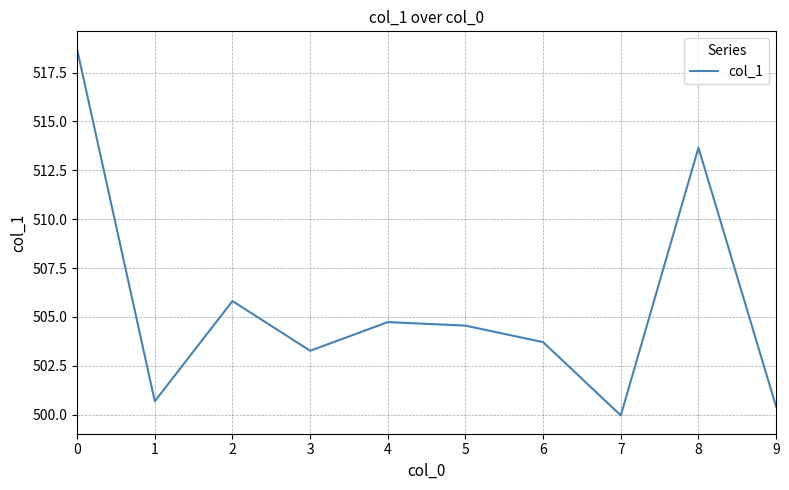

Reading left to right, what are all the values shown in this chart?

518.7	500.7	505.8	503.3	504.7	504.6	503.7	500.0	513.7	500.4